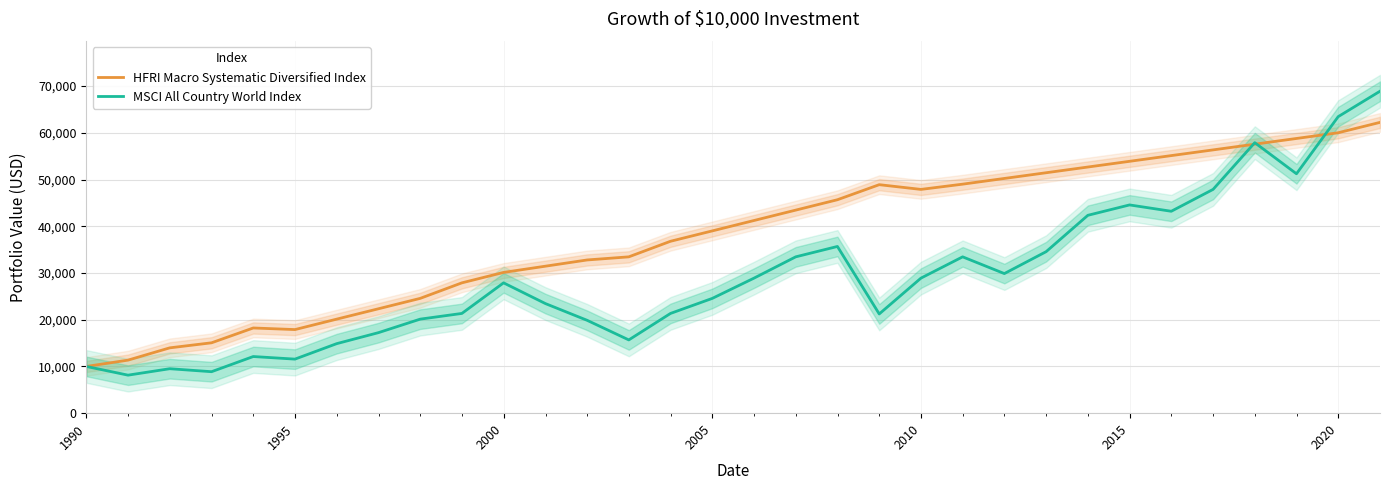

What is the minimum value for HFRI Macro Systematic Diversified Index?

10000.0